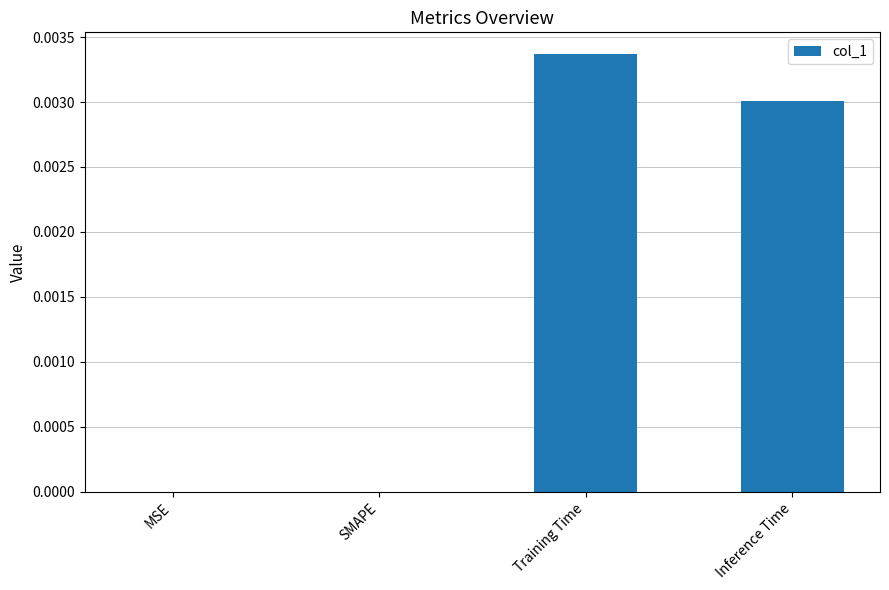

Between Inference Time and Training Time, which is larger?

Training Time